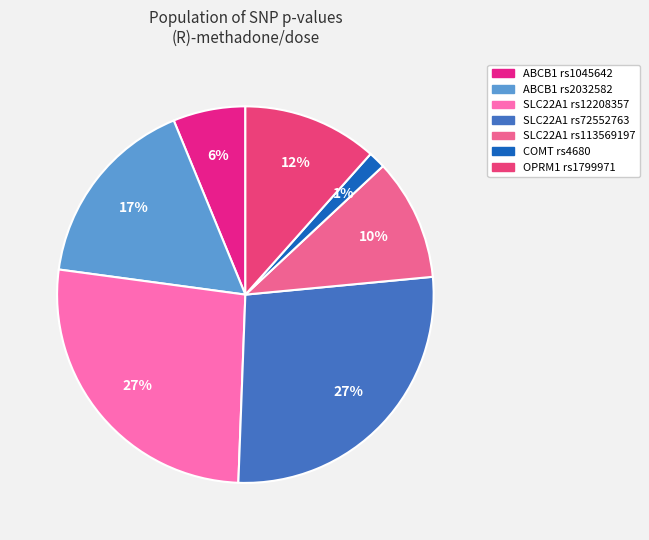

Count the number of slices in the pie.

7